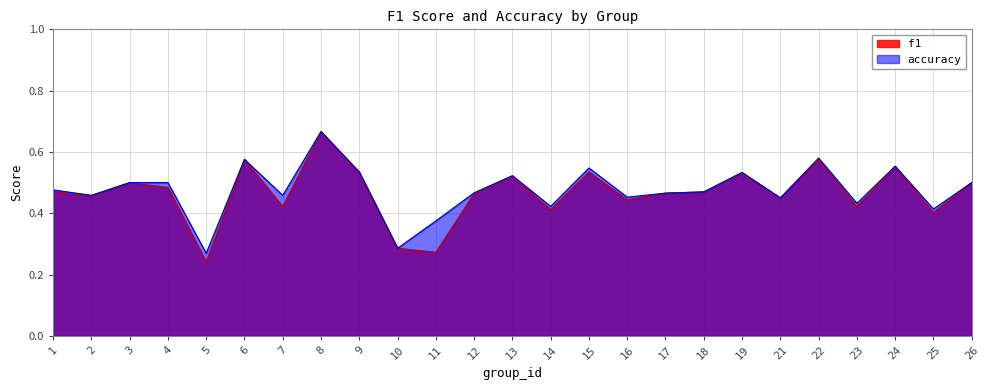

Does the chart have visible grid lines?

Yes